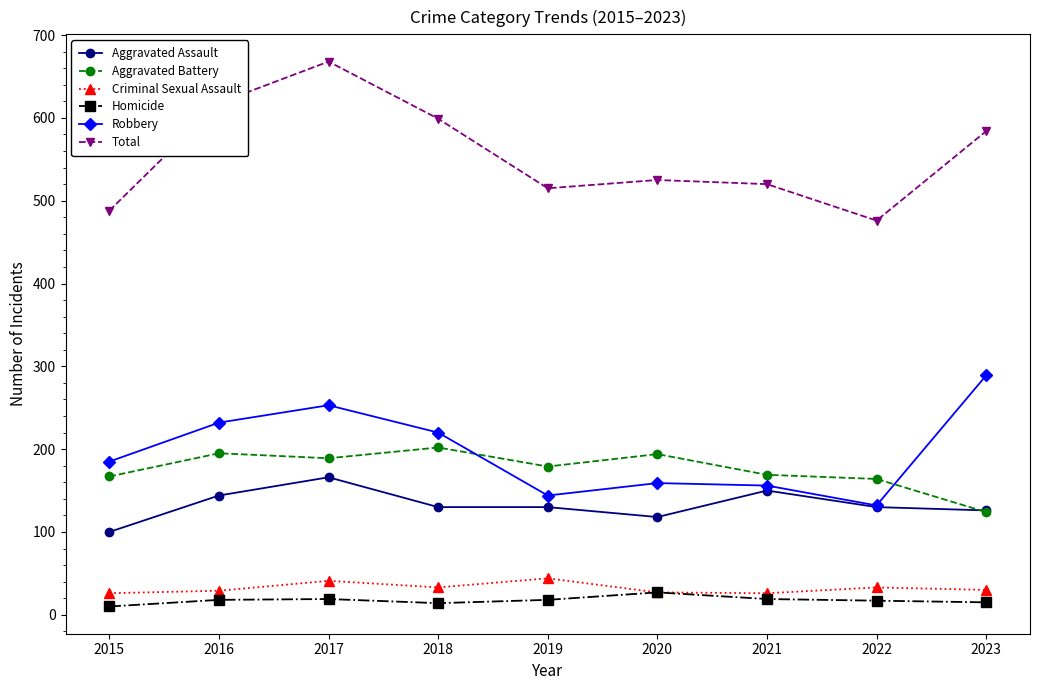

What is the difference between the highest and lowest values at 2021?

501